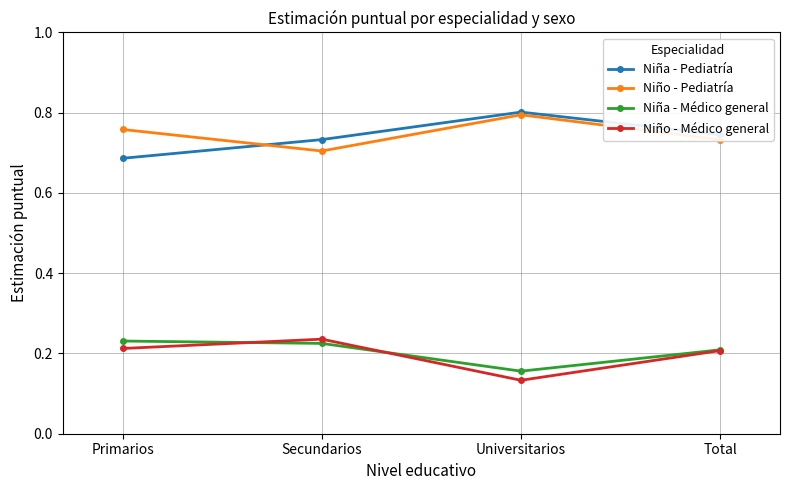

Is it true that Niño - Médico general equals 0.1 at Total?

False